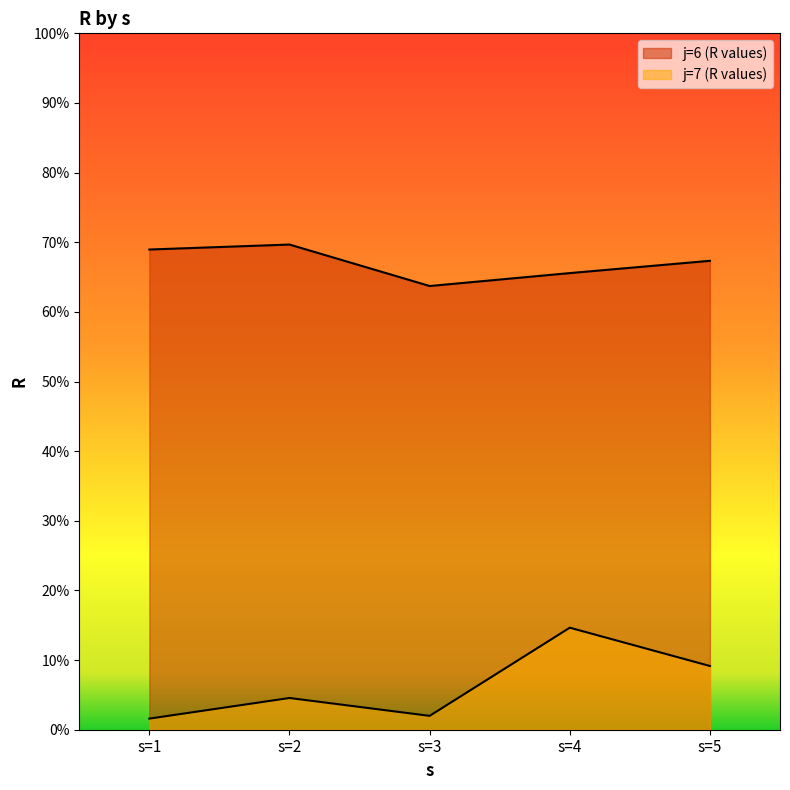

Where is j=6 (R values) nearest to the value 66?

s=4